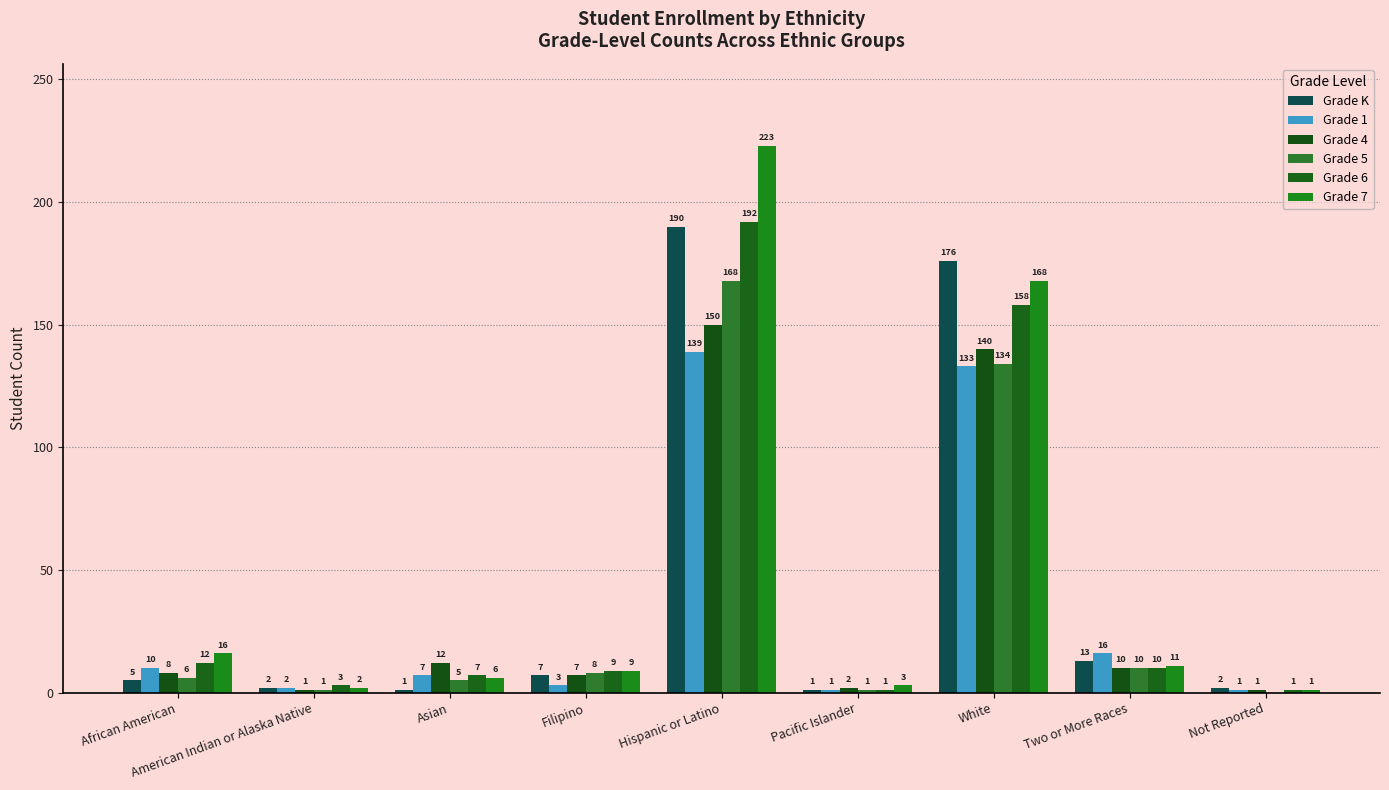

What is the total value across all series at Not Reported?

6